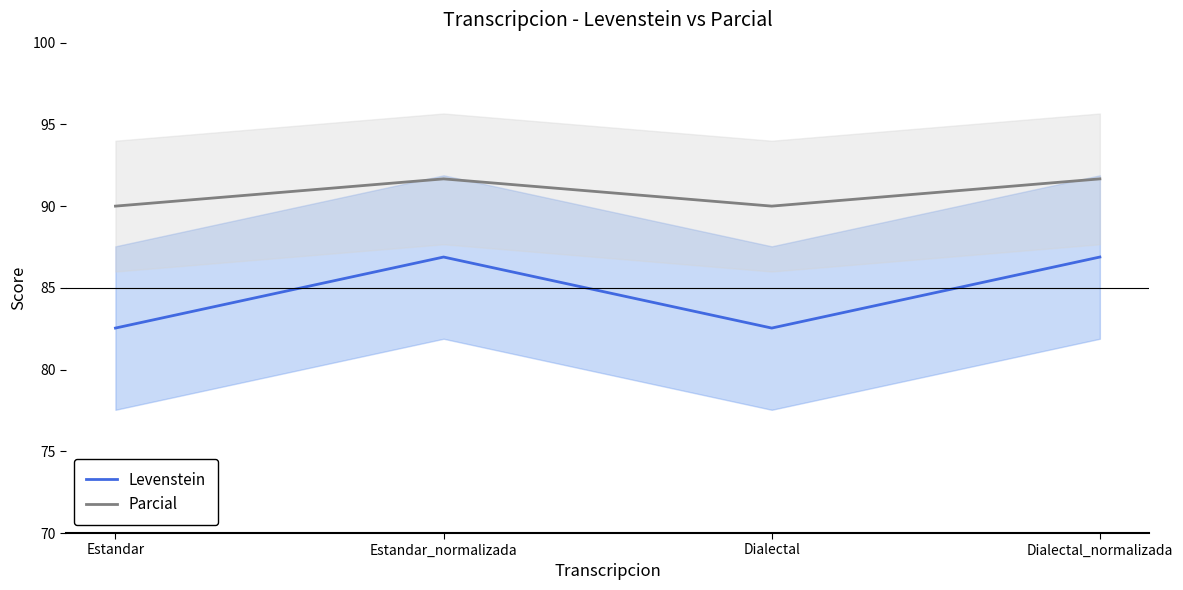

Reading left to right, transcribe all the data shown in this chart.

Levenstein: Estandar=82.5	Estandar_normalizada=86.9	Dialectal=82.5	Dialectal_normalizada=86.9
Parcial: Estandar=90.0	Estandar_normalizada=91.7	Dialectal=90.0	Dialectal_normalizada=91.7